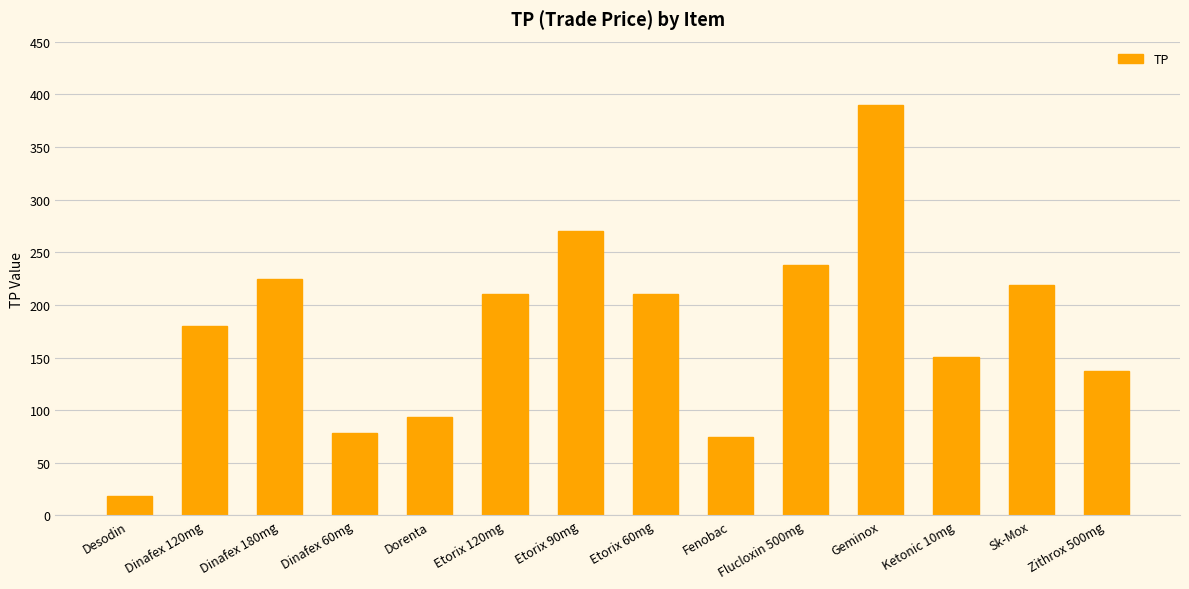

Reading left to right, transcribe all the data shown in this chart.

18.7	179.9	224.9	78.7	93.7	209.9	269.9	209.9	75.0	237.7	389.8	150.4	219.1	136.8